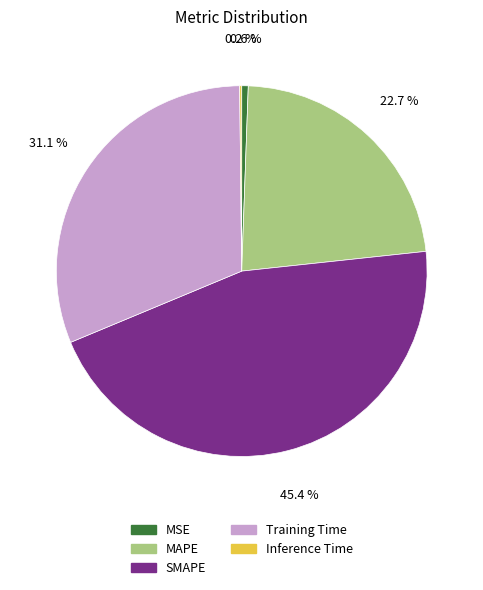

Combined, do SMAPE and MAPE account for over 50%?

Yes